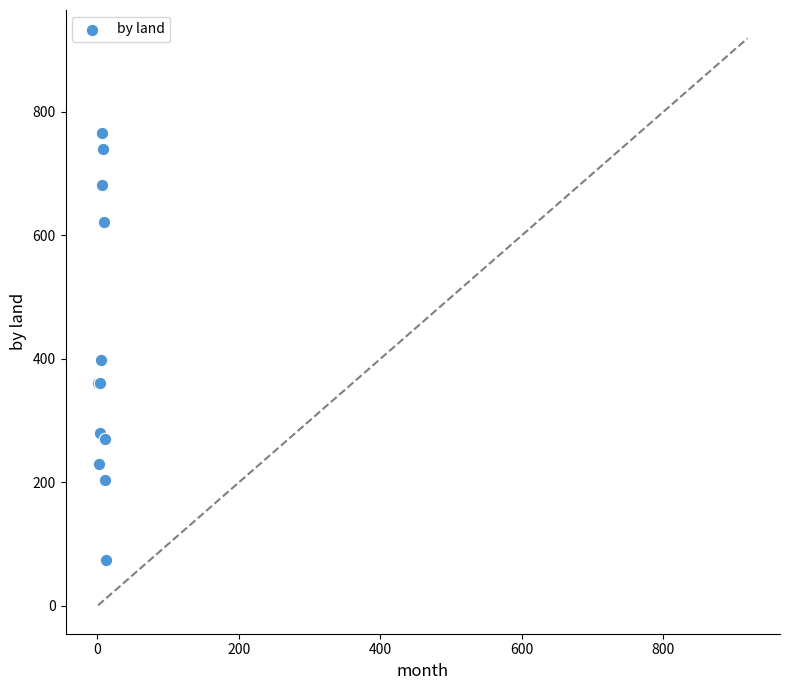

What Y value in the scatter plot is closest to 420?

398